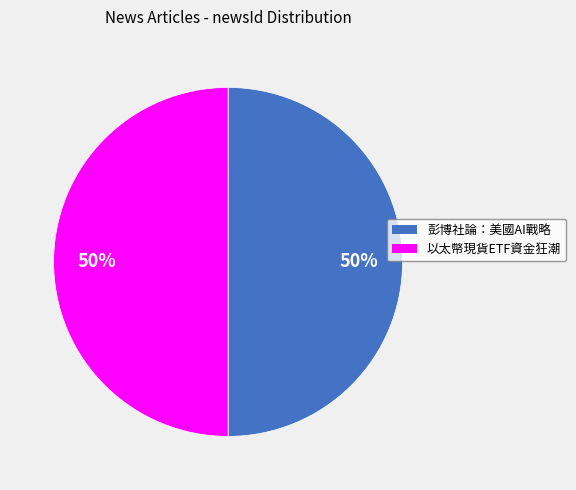

To the nearest percent, what is the average slice percentage?

50%